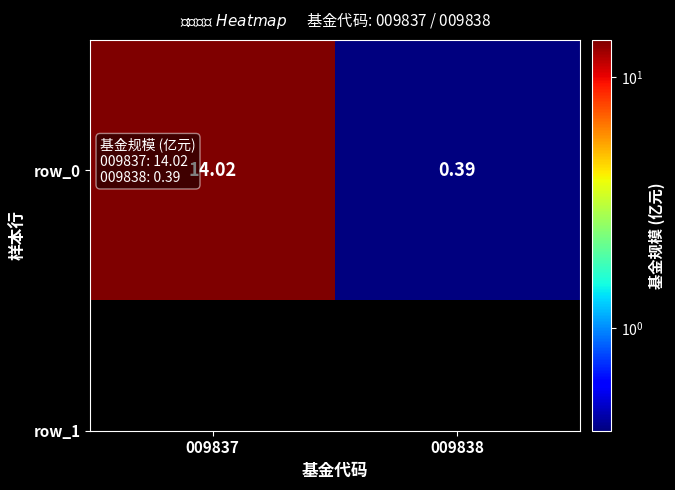

At which category does the chart reach its minimum across all series?

009838